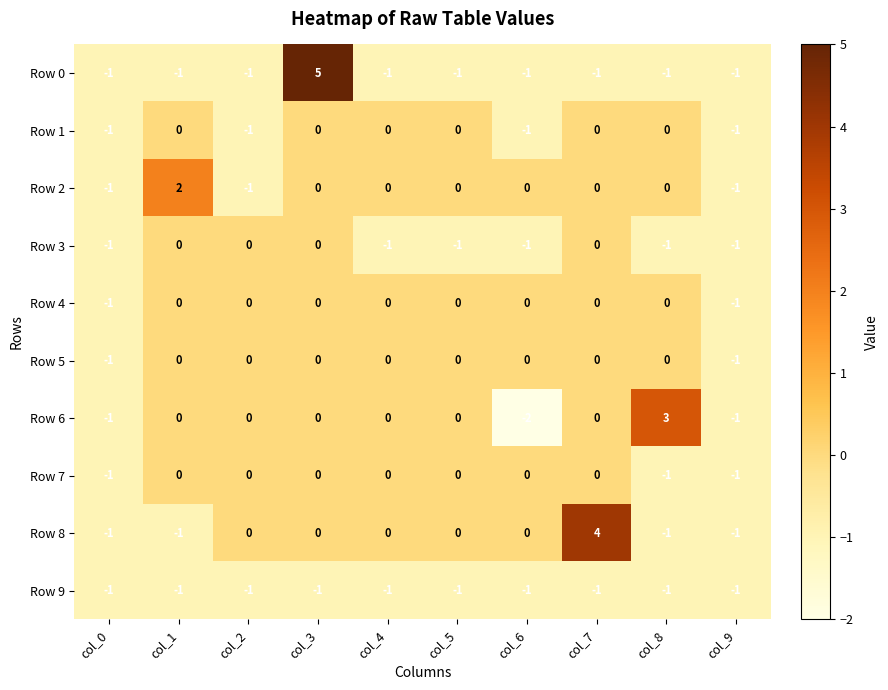

How many negative values does the Row 8 series have?

4